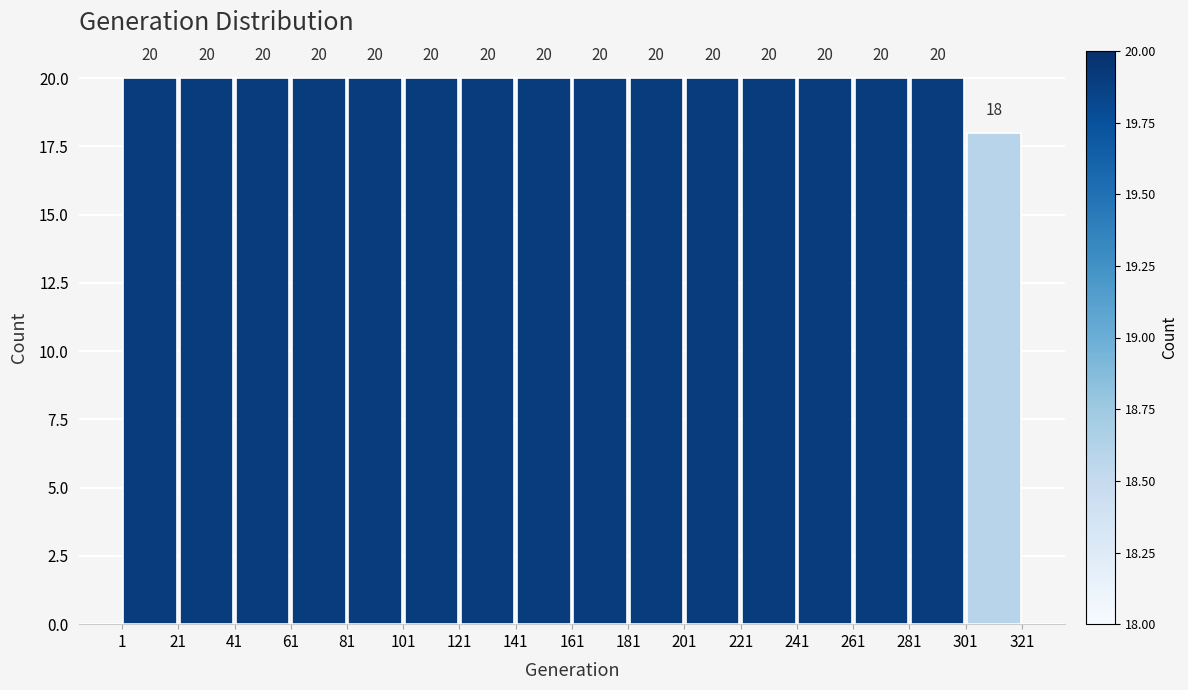

How tall is the bar that spans 141 to 161 on the x-axis?

20